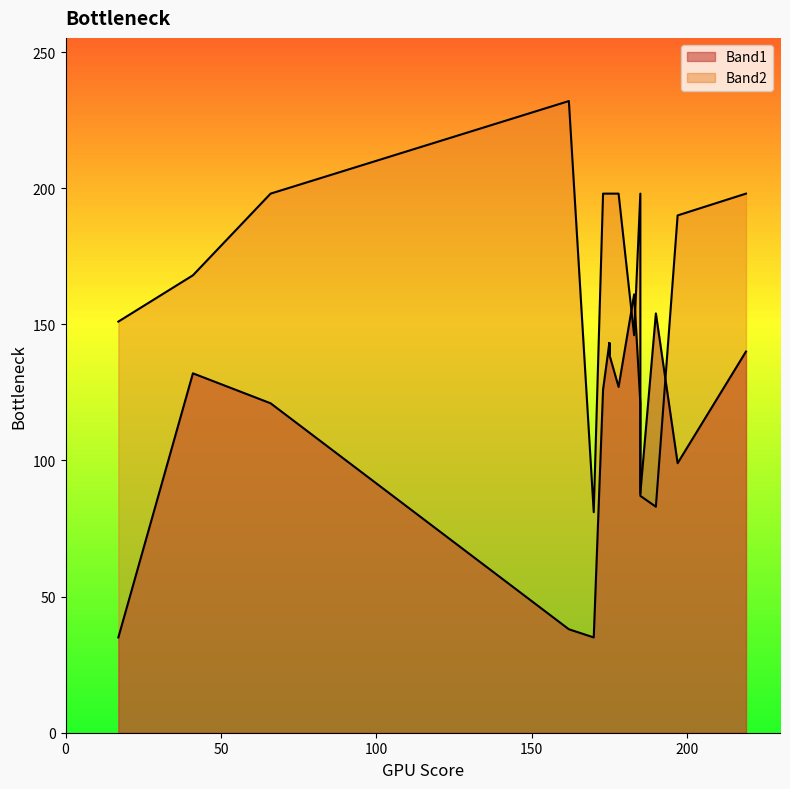

The Band2 series shows 85 at 16. True or false?

False